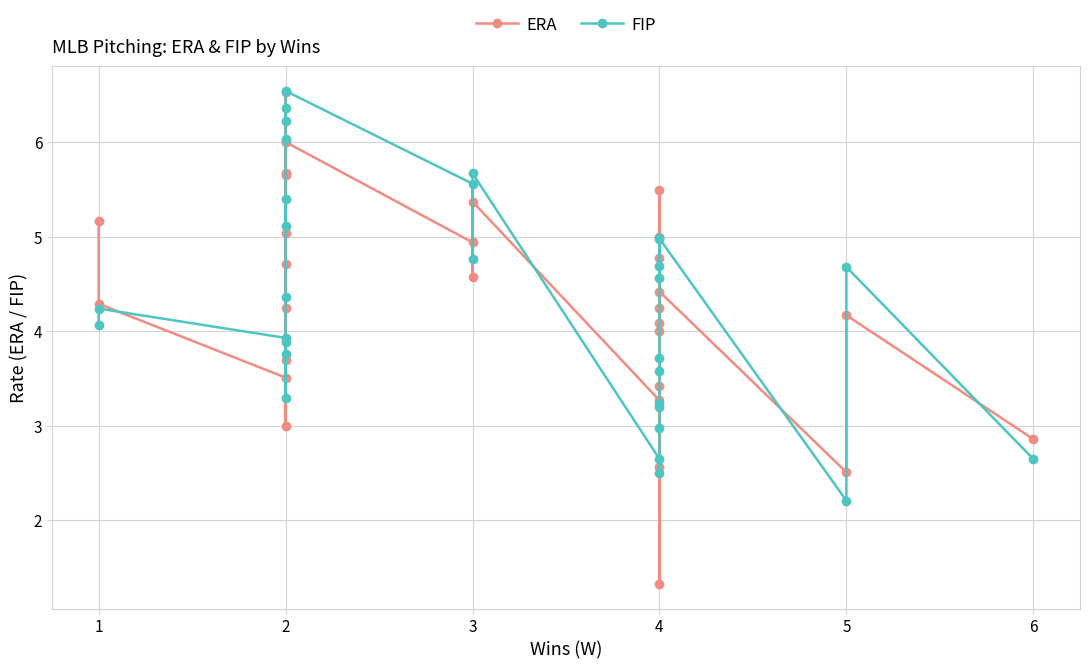

How many lines are shown in the chart?

2